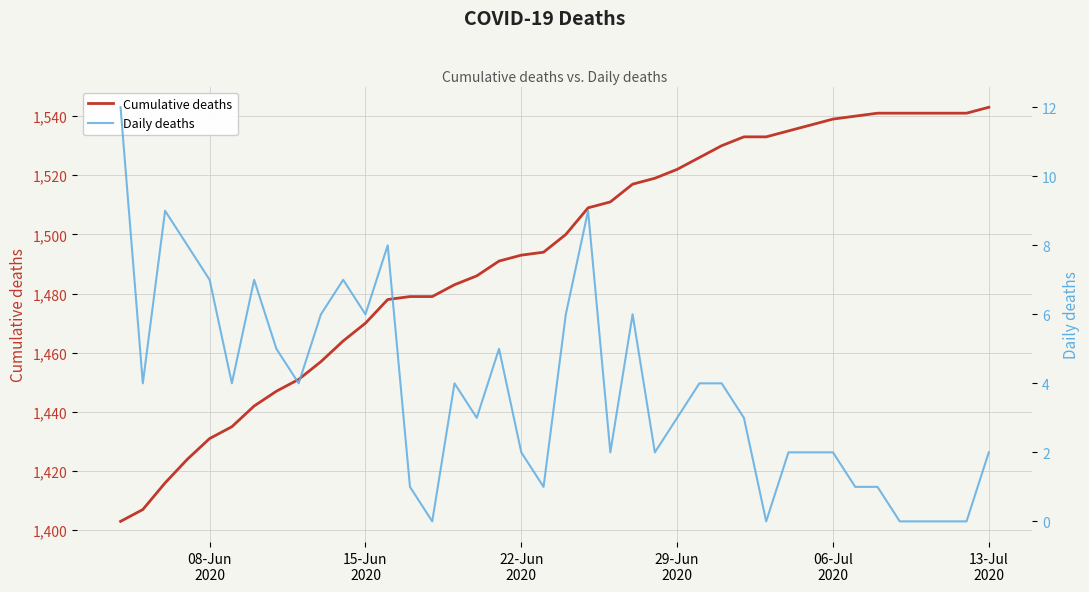

List the series in order of their overall mean, highest first.

Cumulative deaths, Daily deaths